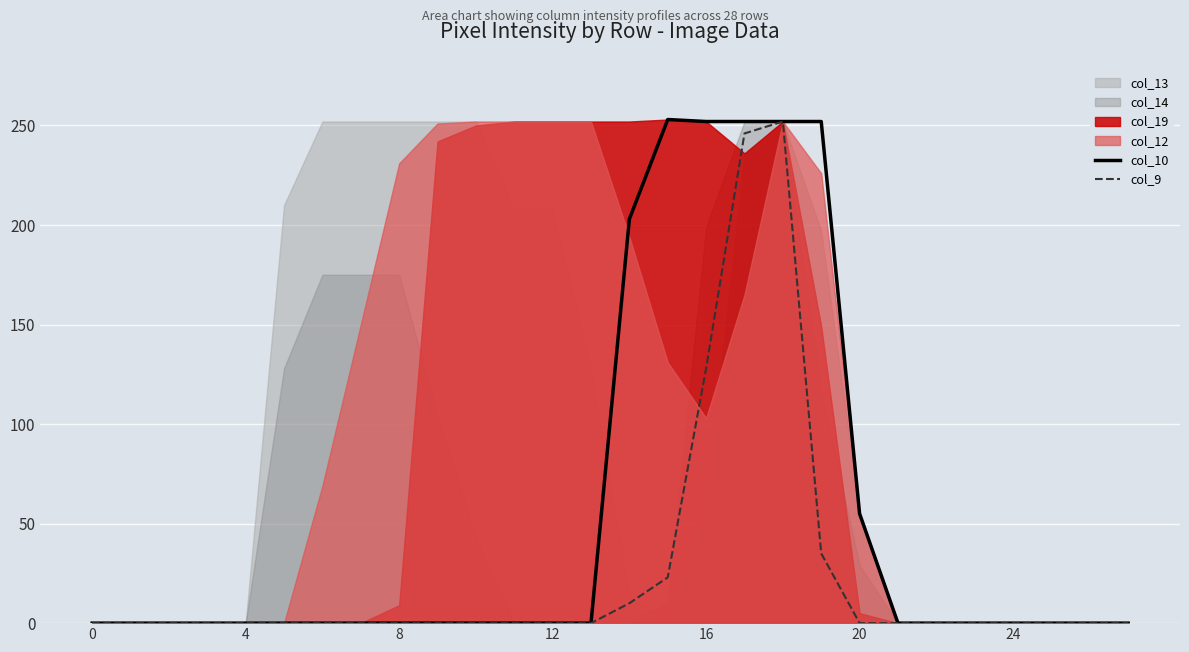

Is it true that col_9 equals 128 at 16?

True